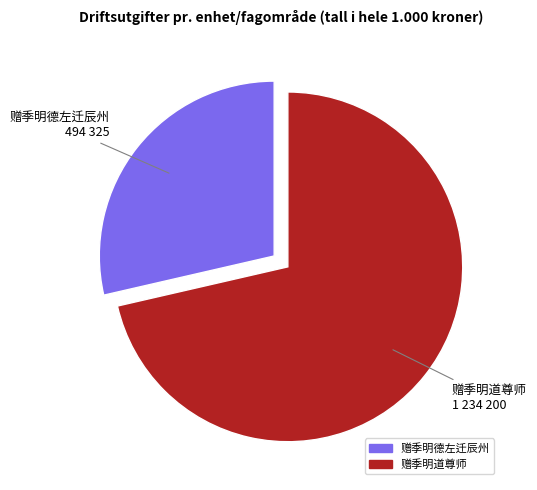

The 赠季明道尊师 slice represents 71% of the pie. True or false?

True